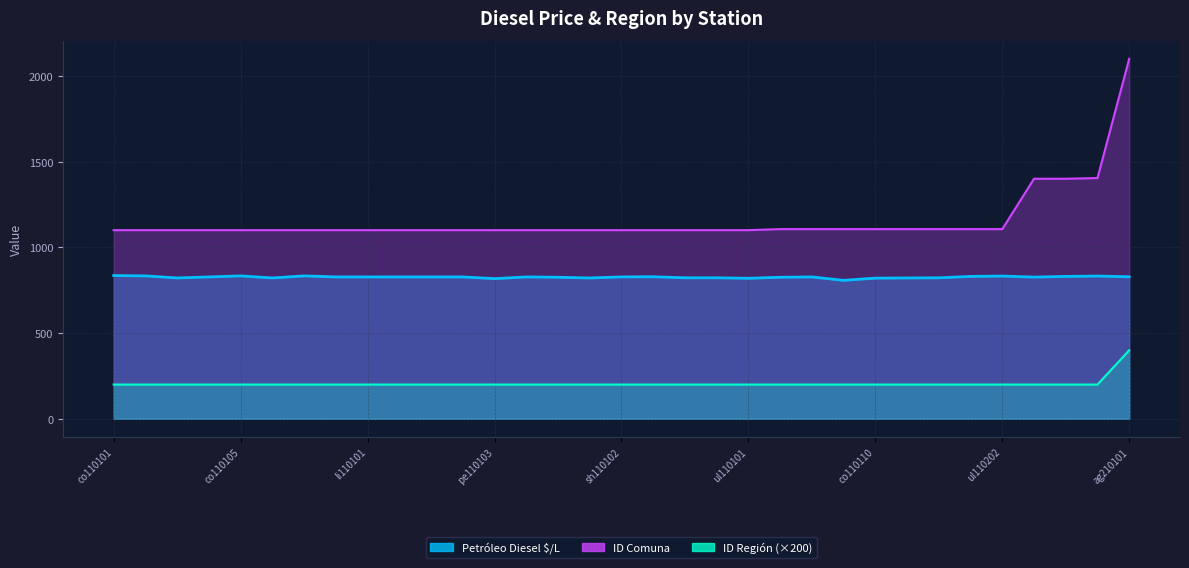

What is the difference between the highest and lowest values at co110101?

901